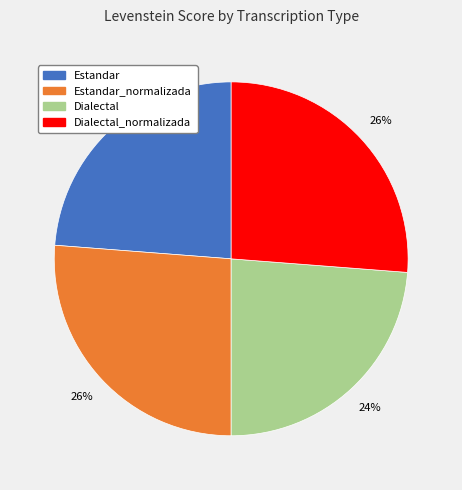

Count the number of slices in the pie.

4